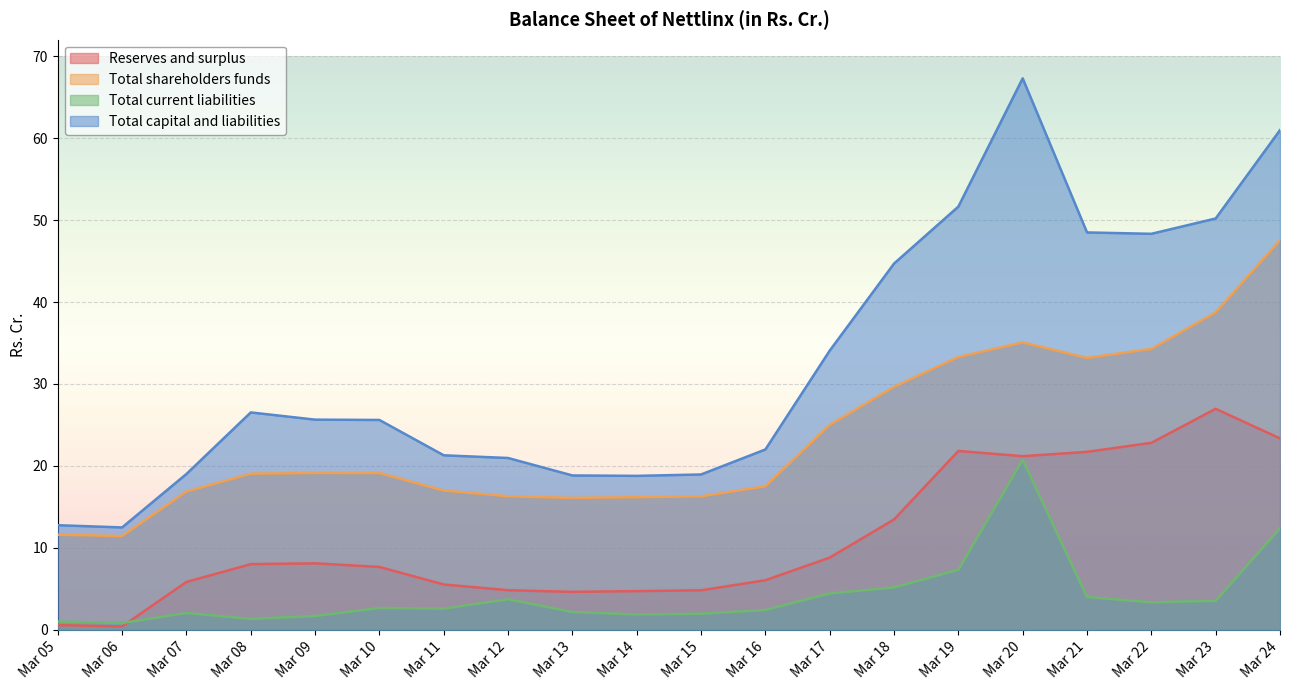

Where is the first local maximum for Total current liabilities?

Mar 07